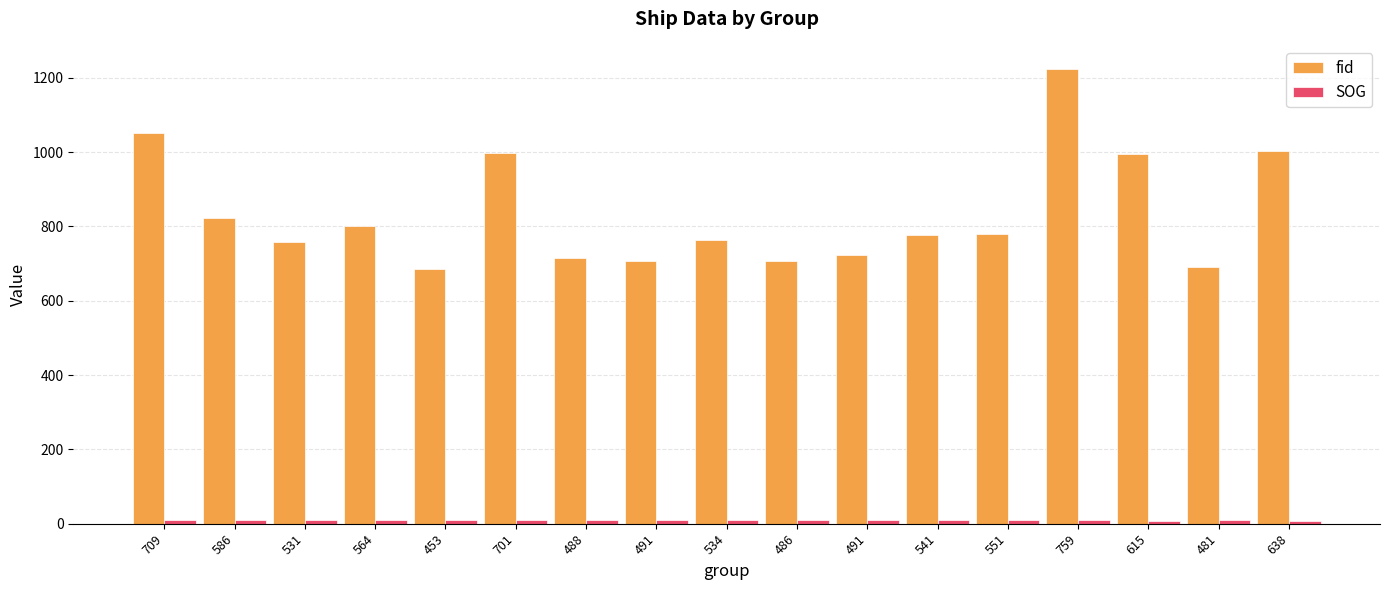

Are the bars horizontal?

No